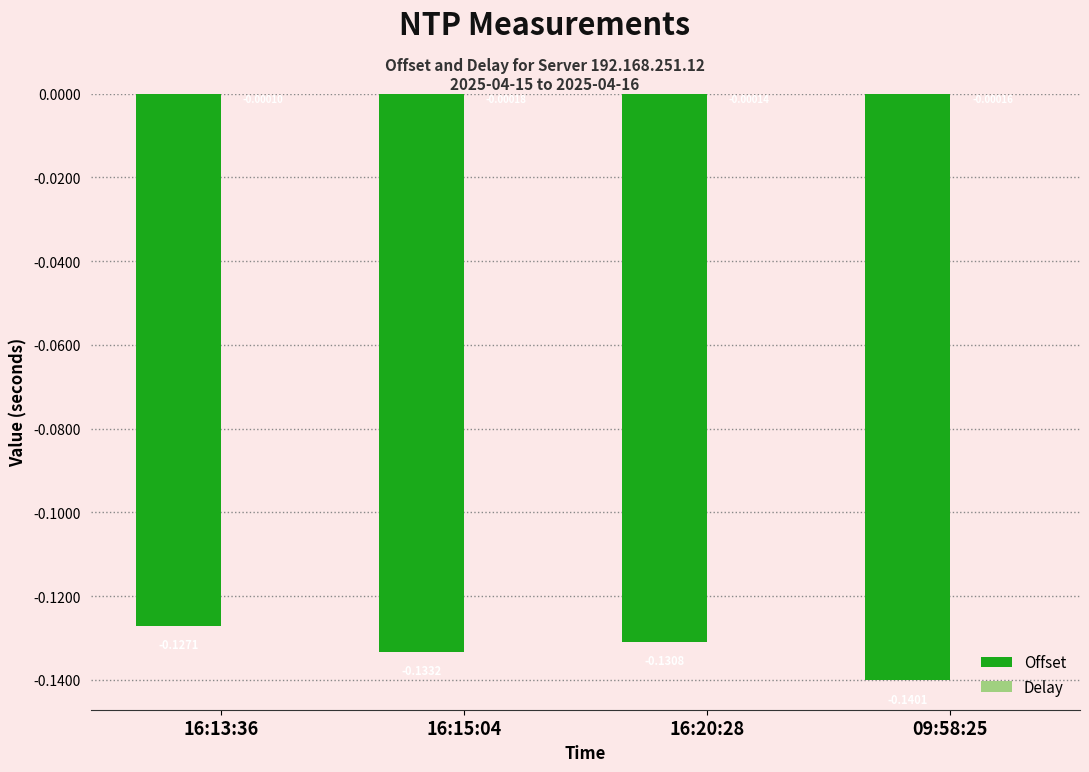

Are the bars horizontal?

No